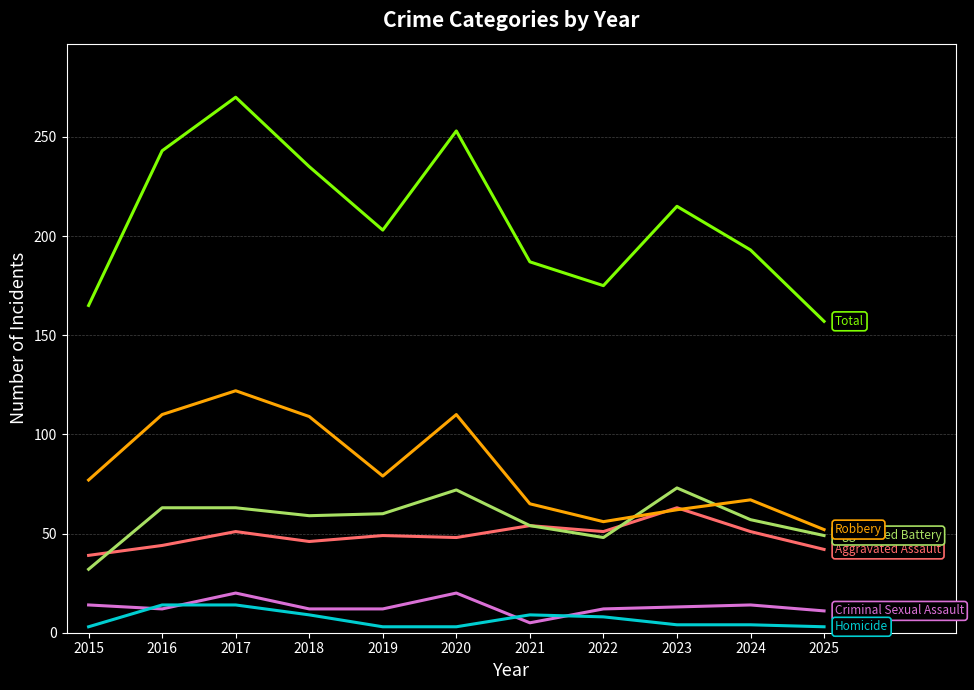

What is the total value across all series at 2022?

350